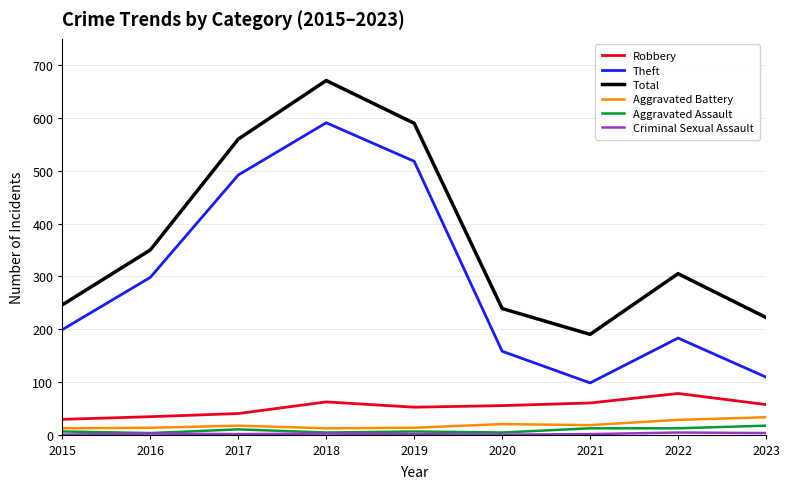

True or false: Total and Aggravated Assault intersect in this chart.

False